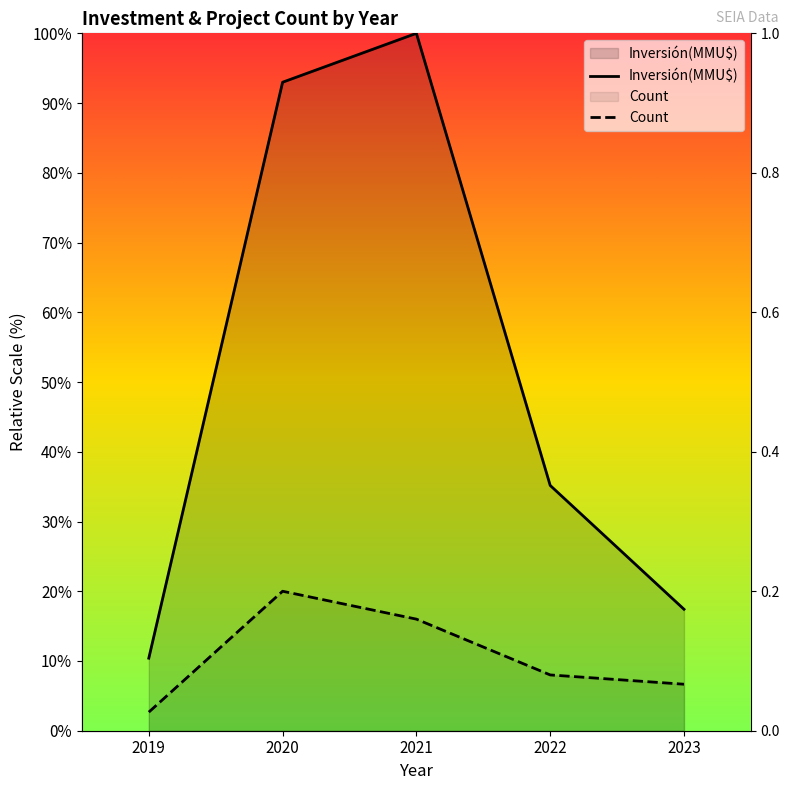

True or false: Inversión(MMU$) has more than 1 interior local peaks.

False